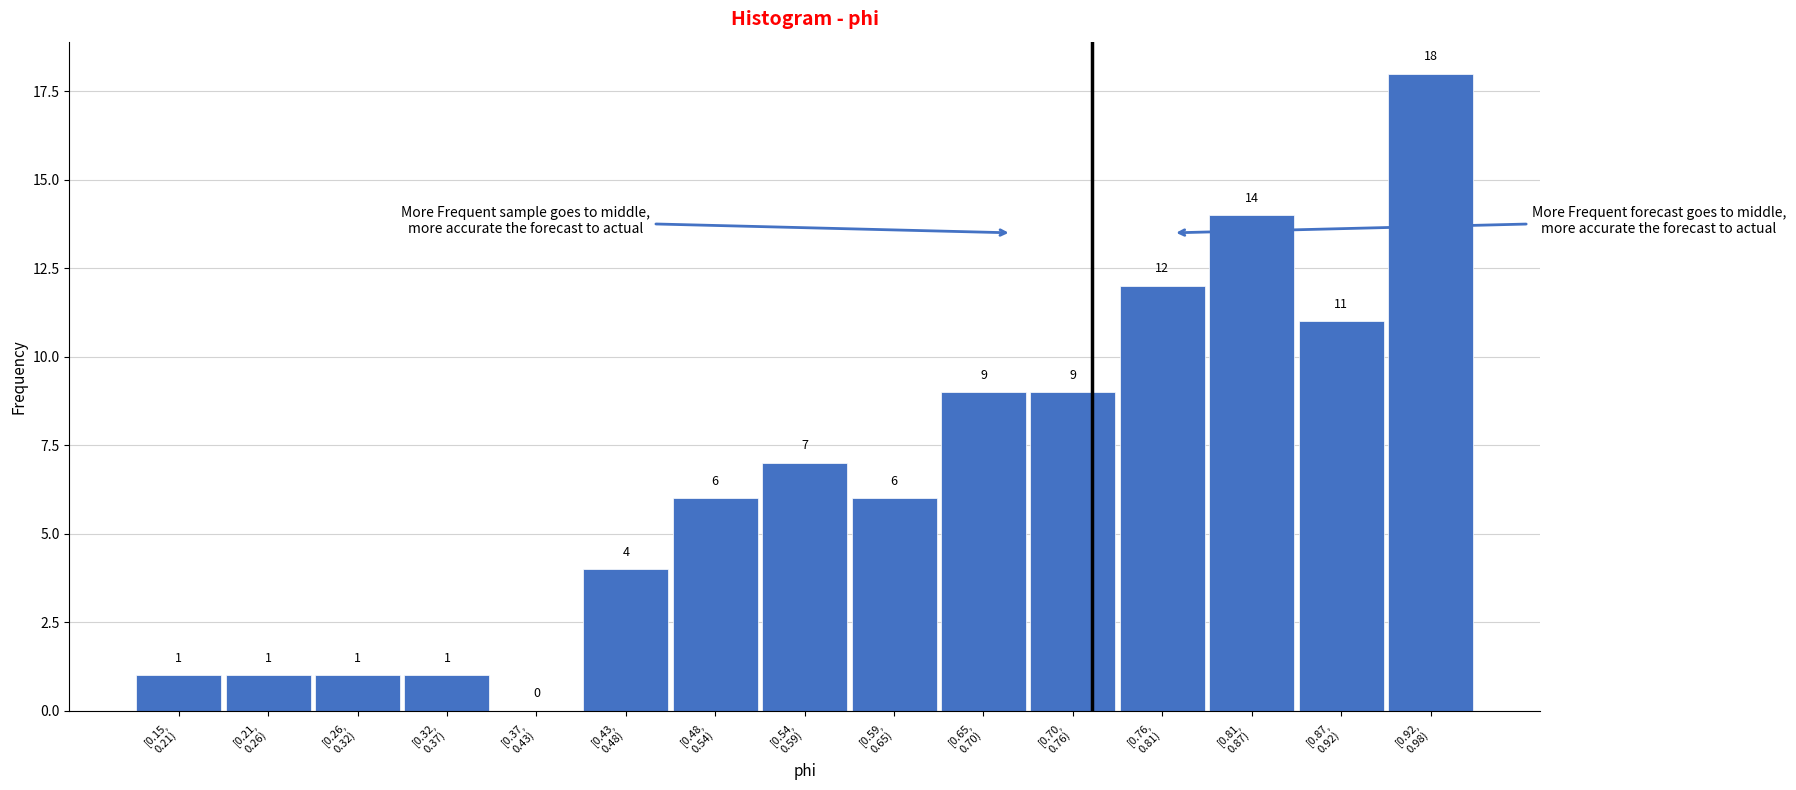

What is the sum of all values?

100